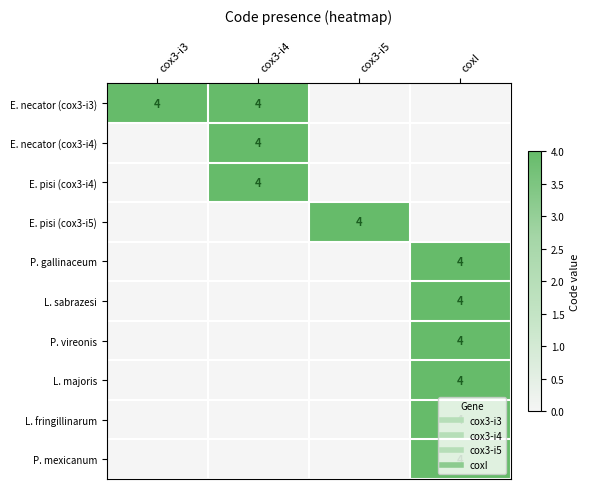

True or false: E. pisi (cox3-i4) has a value of 0 at cox3-i3.

True